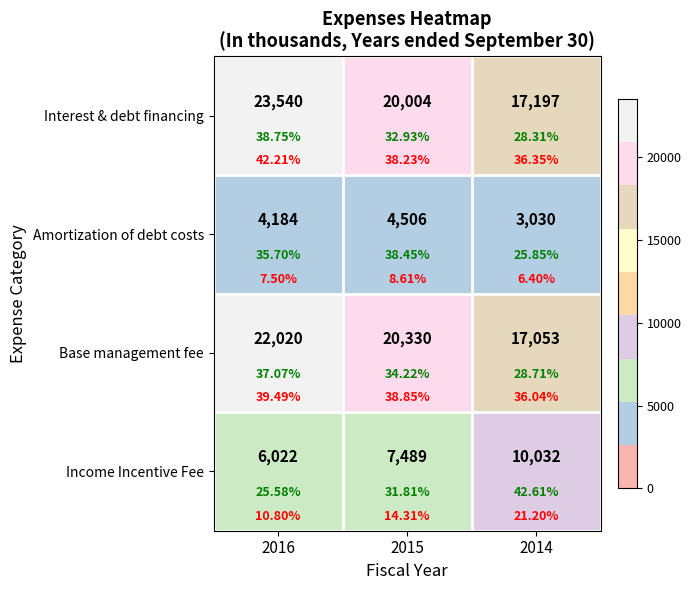

At which label does Income Incentive Fee first exceed 7489?

2014